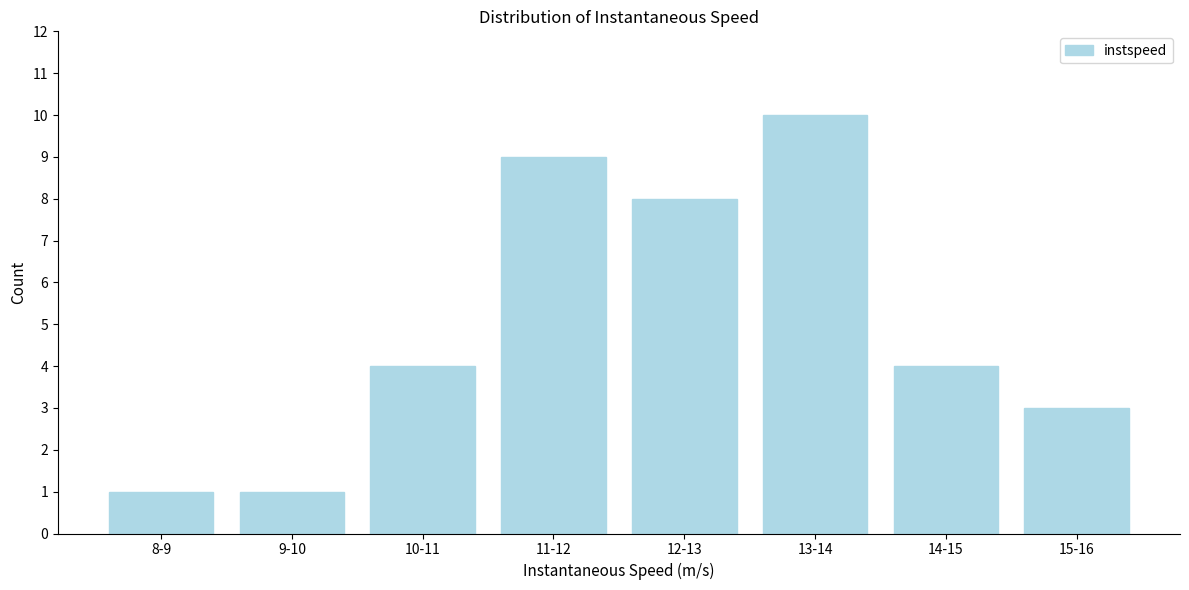

Reading left to right, transcribe all the data shown in this chart.

1	1	4	9	8	10	4	3